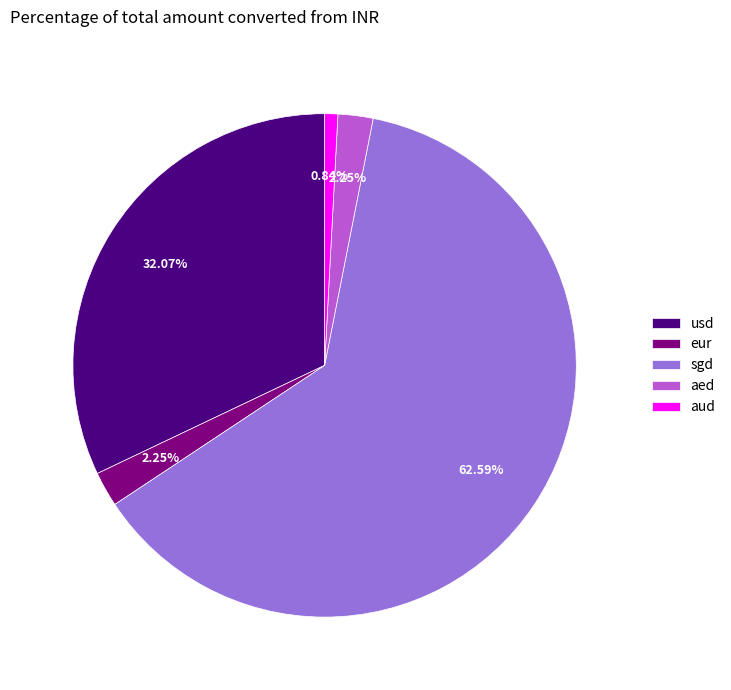

Which category has the smallest portion of the pie?

aud